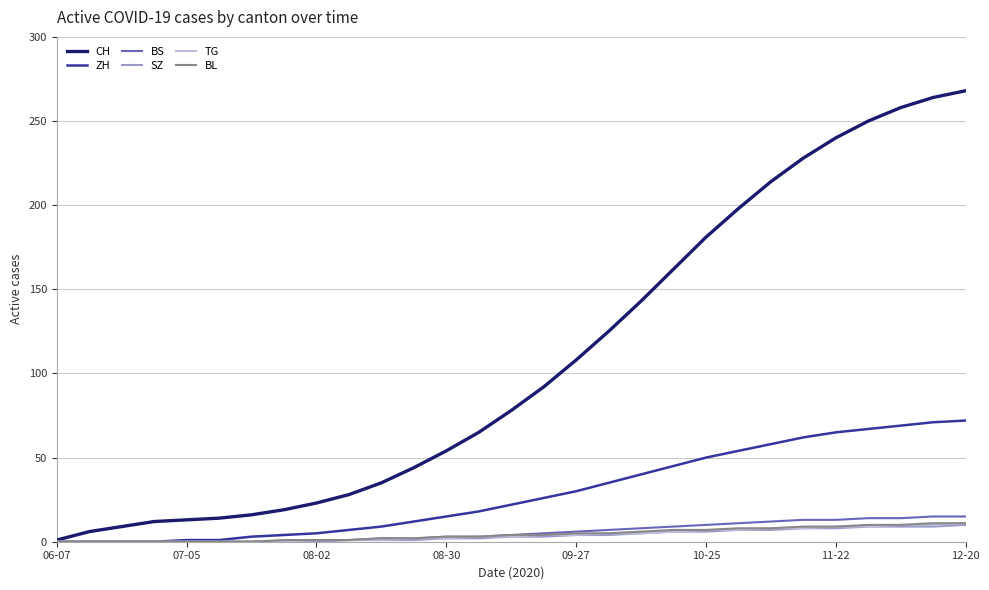

What is the highest value of the TG series?

11